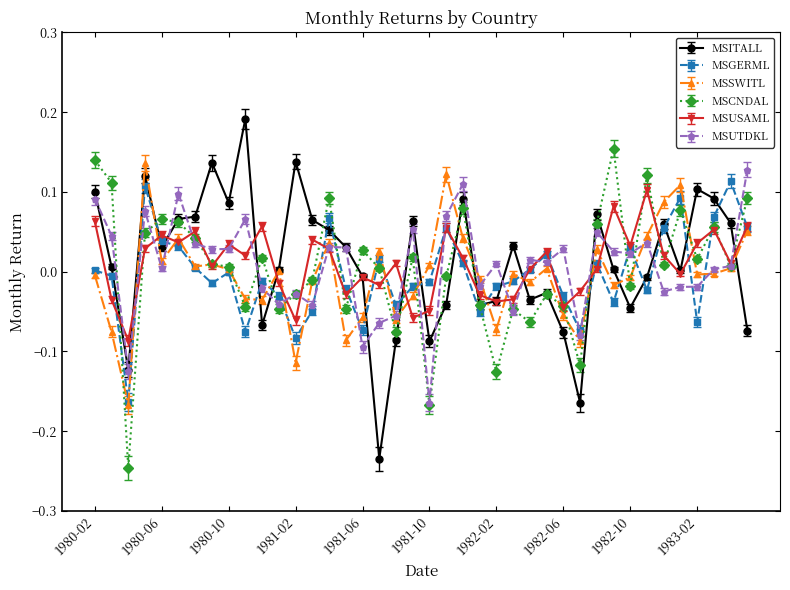

True or false: MSITALL has more than 2 points higher than both neighbors.

True